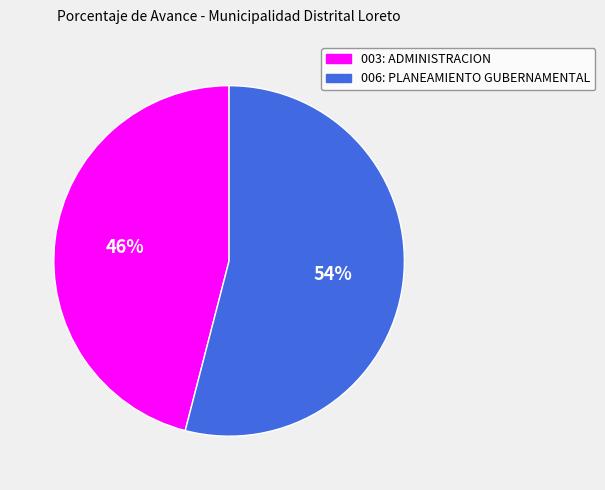

Count the number of slices in the pie.

2